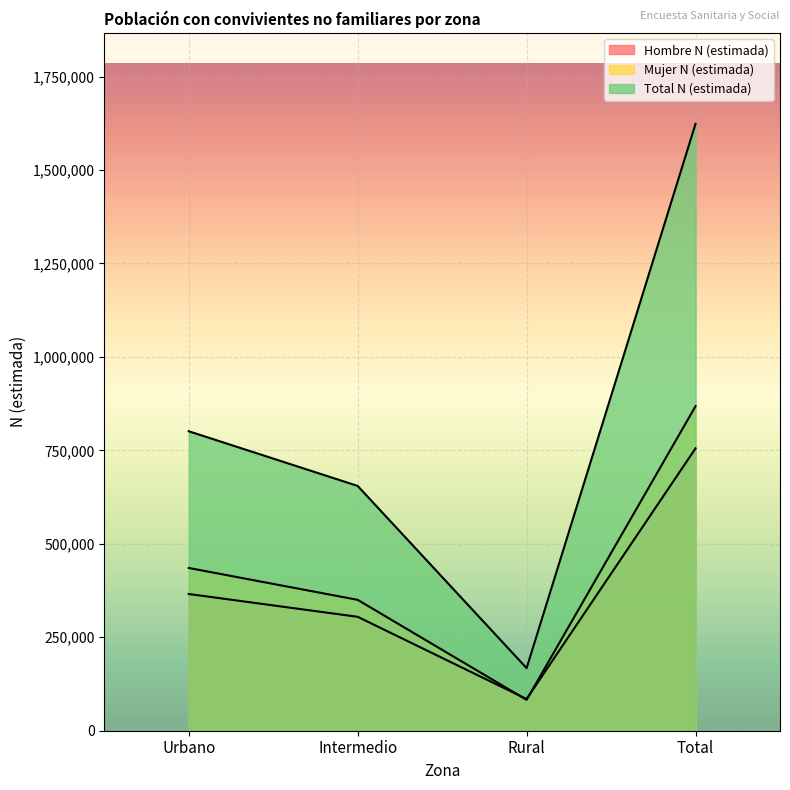

How many data points does each series have?

4